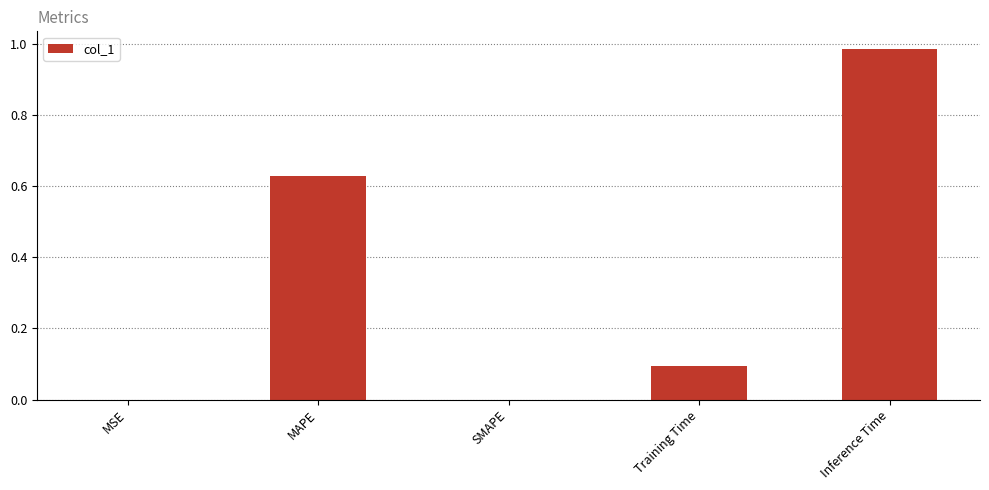

True or false: the data shows 1.5 at Inference Time.

False